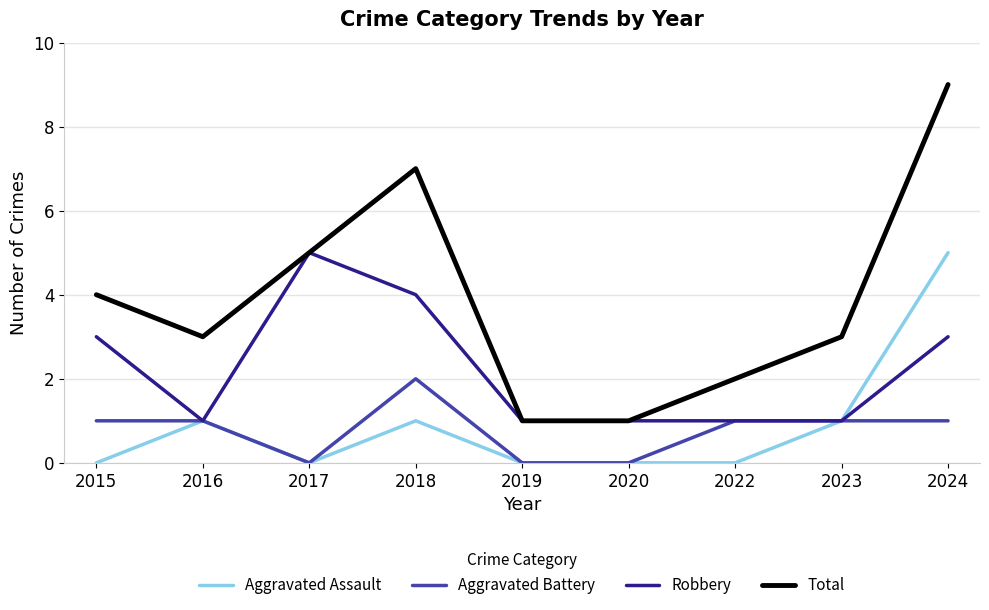

At which category is the sum across all series the highest?

2024